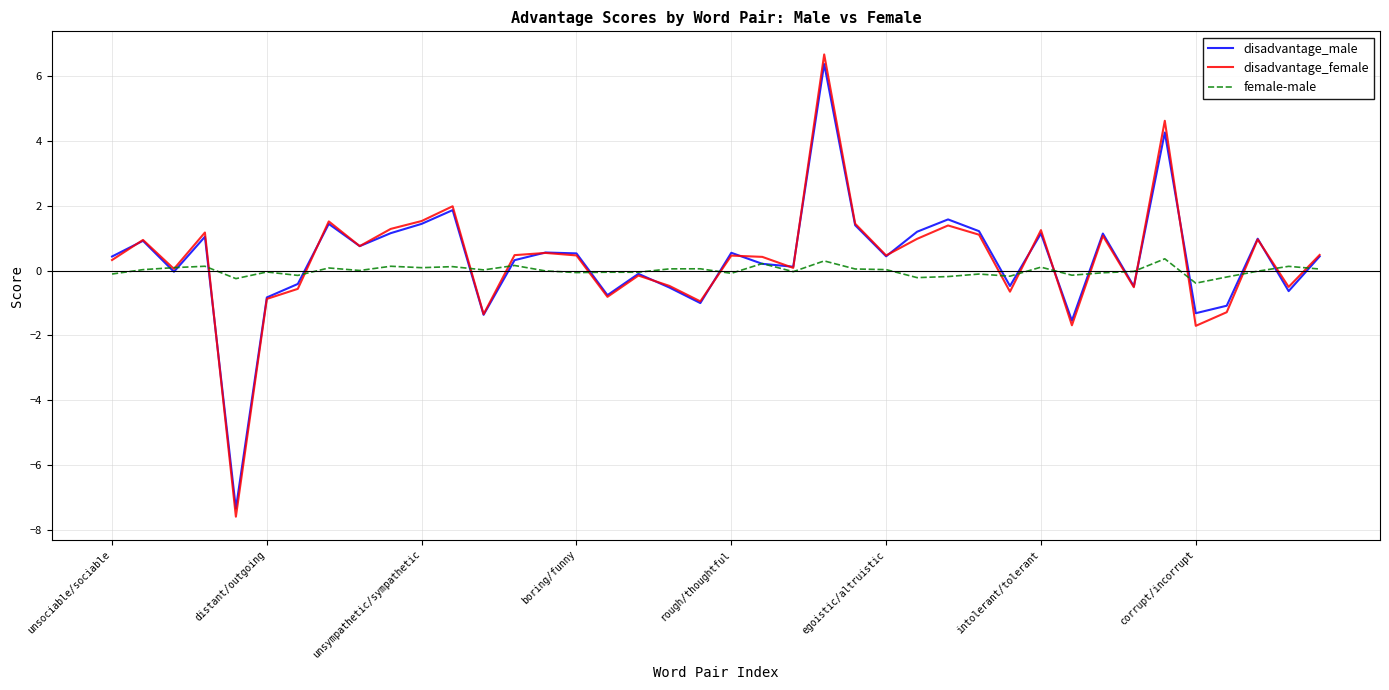

Which series has the largest range (max minus min)?

disadvantage_female